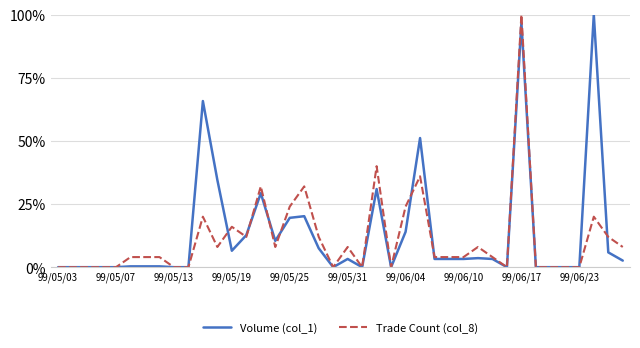

What is the greatest value displayed?

100.0